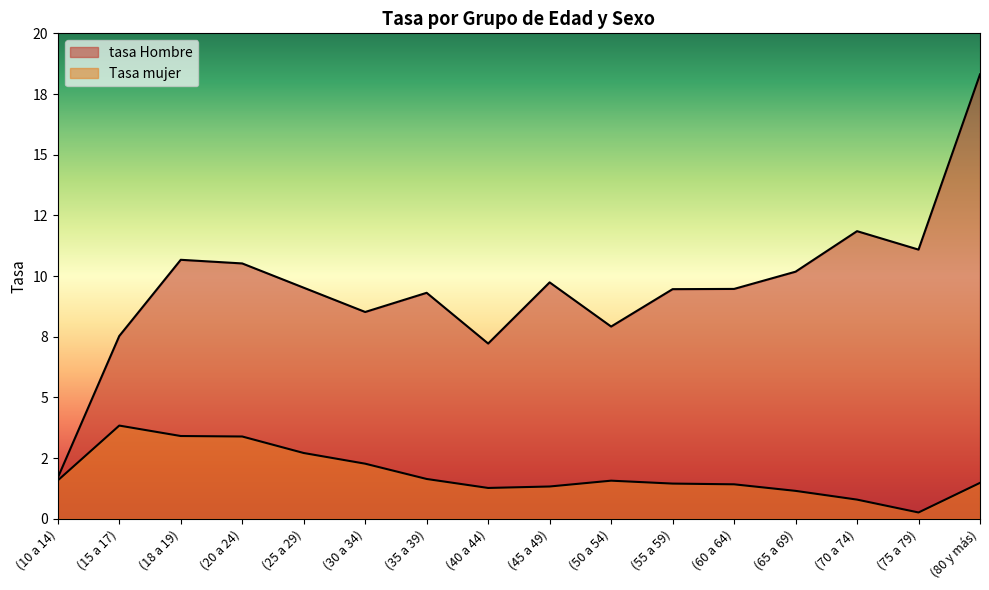

Reading left to right, what are all the values shown in this chart?

tasa Hombre: (10 a 14)=1.7	(15 a 17)=7.5	(18 a 19)=10.7	(20 a 24)=10.5	(25 a 29)=9.5	(30 a 34)=8.5	(35 a 39)=9.3	(40 a 44)=7.2	(45 a 49)=9.7	(50 a 54)=7.9	(55 a 59)=9.5	(60 a 64)=9.5	(65 a 69)=10.2	(70 a 74)=11.8	(75 a 79)=11.1	(80 y más)=18.3
Tasa mujer: (10 a 14)=1.6	(15 a 17)=3.8	(18 a 19)=3.4	(20 a 24)=3.4	(25 a 29)=2.7	(30 a 34)=2.3	(35 a 39)=1.6	(40 a 44)=1.3	(45 a 49)=1.3	(50 a 54)=1.6	(55 a 59)=1.4	(60 a 64)=1.4	(65 a 69)=1.1	(70 a 74)=0.8	(75 a 79)=0.3	(80 y más)=1.5